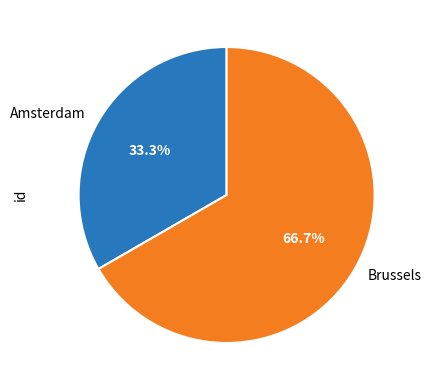

To the nearest percent, what is the average slice percentage?

50%